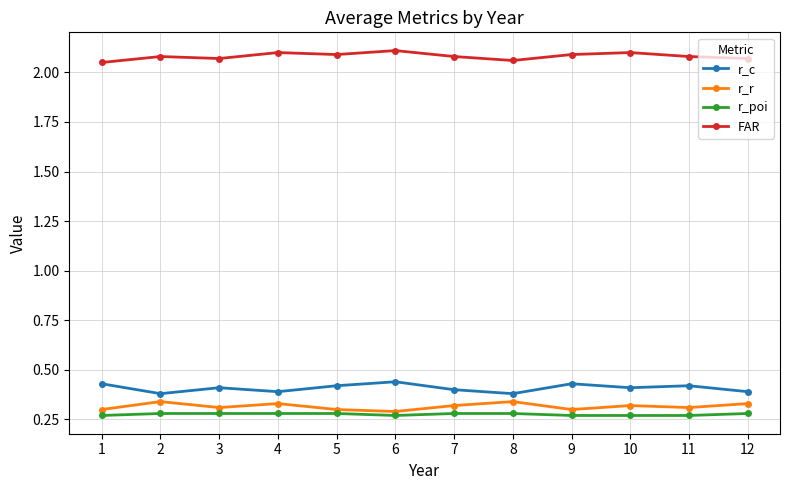

True or false: r_r has more than 1 interior local peaks.

True